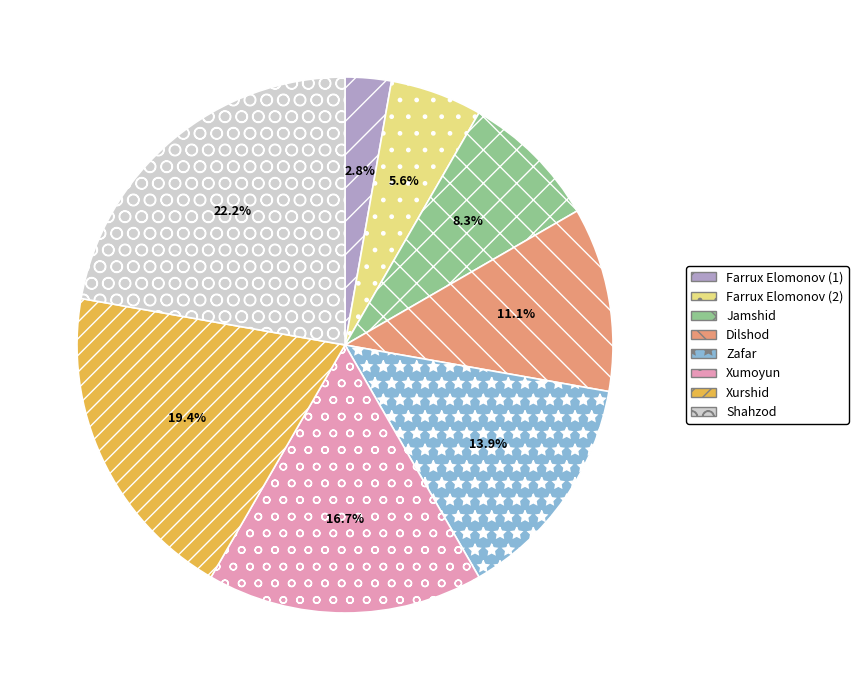

Count the number of slices in the pie.

8